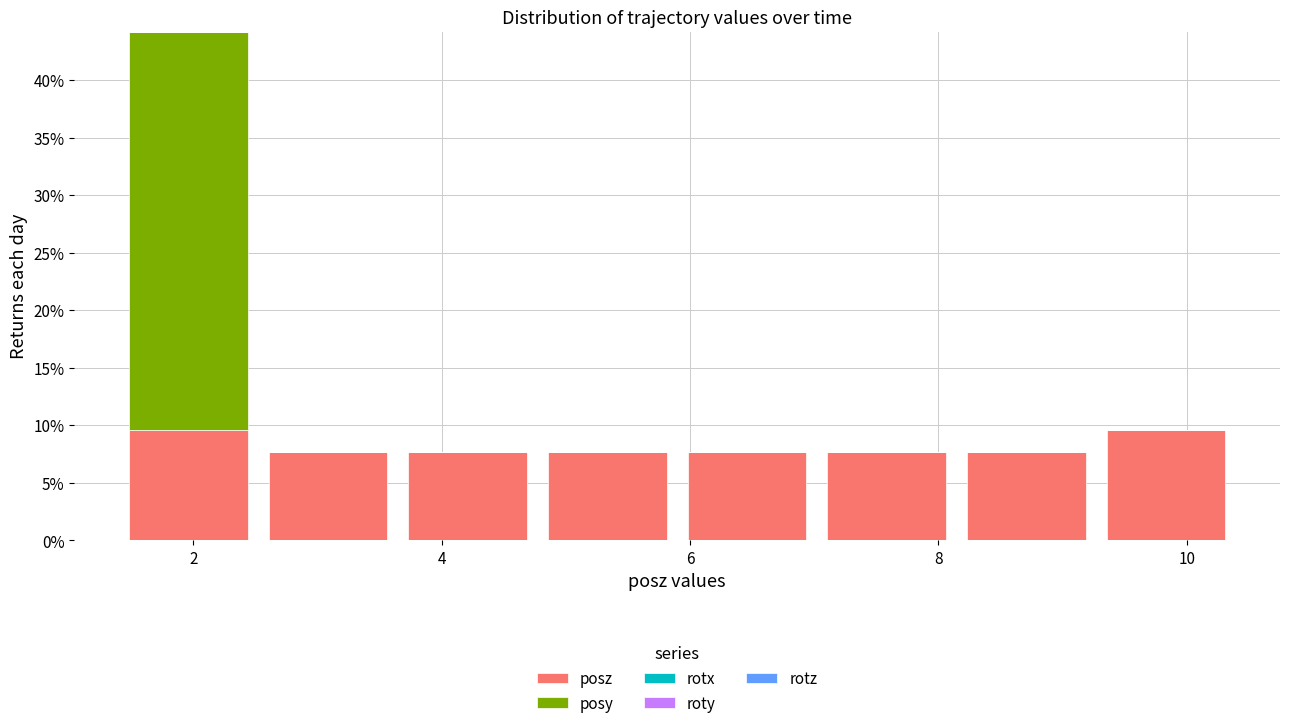

What is the total height of the stacked bar covering 7.0 to 8.2 on the x-axis? Neither the bar edges nor the heights are printed on the chart, so give them approximately, as read against the axes.

7.5